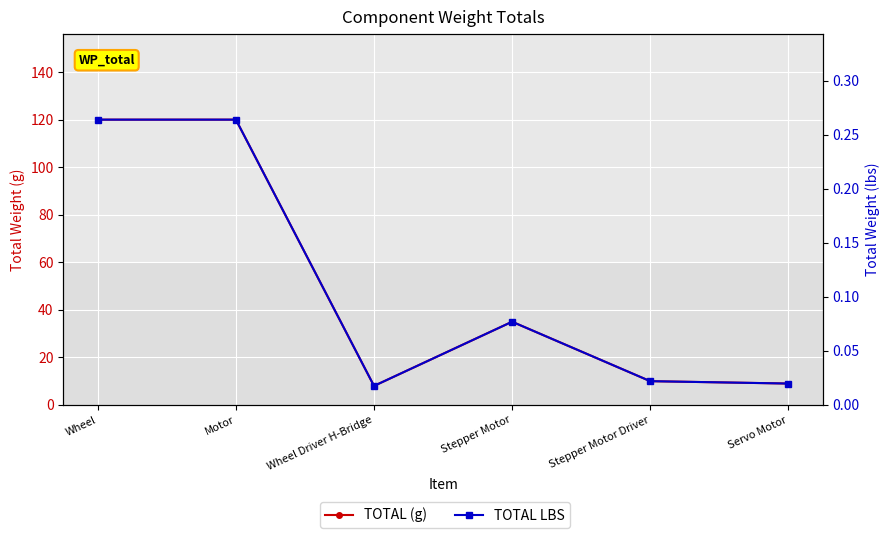

What is the label of the 1st point from the left?

Wheel